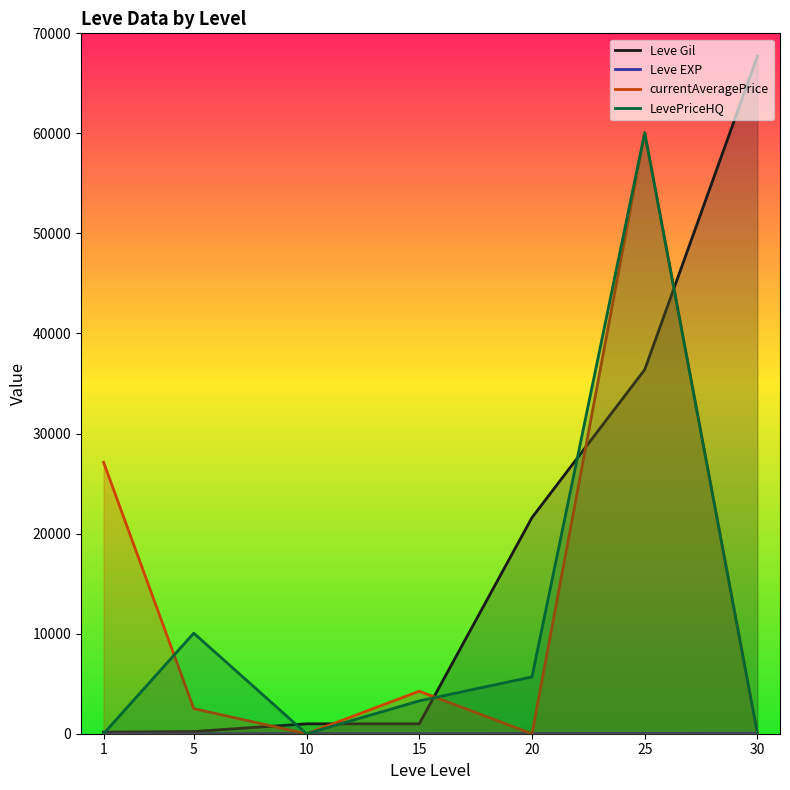

What is the maximum value shown in the chart?

67730